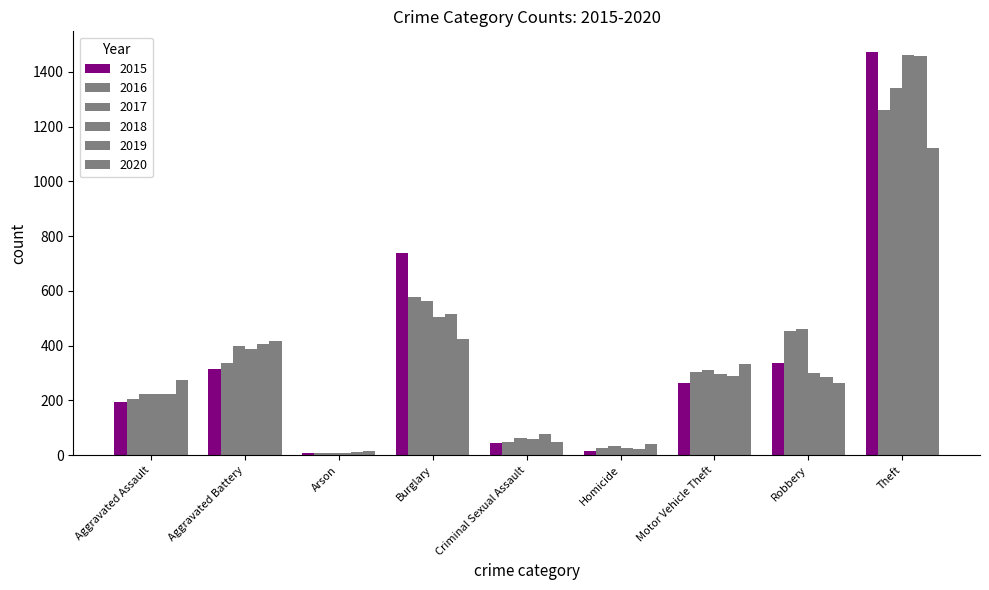

What is the total value across all series at Robbery?

2102